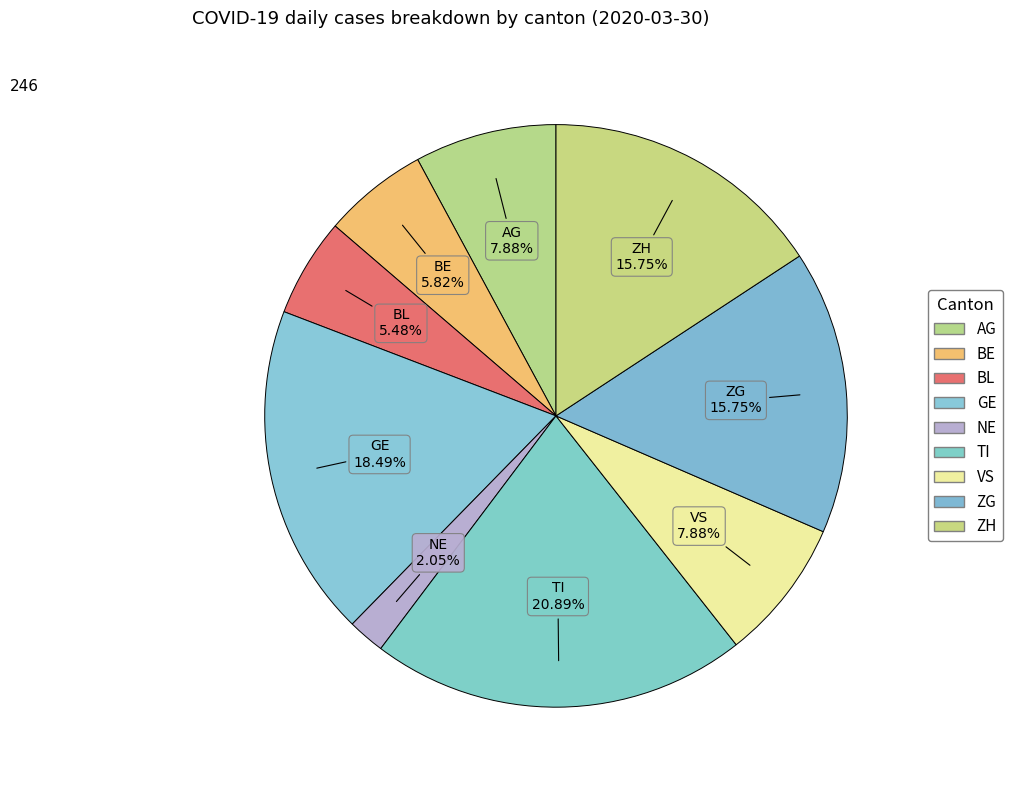

Count the number of slices in the pie.

9